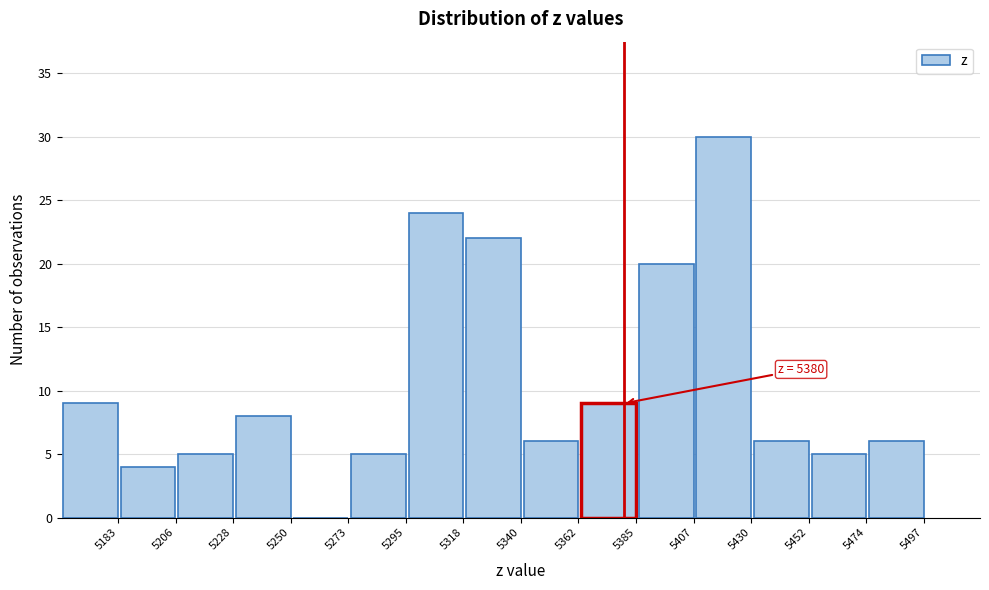

Reading right to left, list all the values displayed in this chart.

5497=6	5474=5	5452=6	5430=30	5407=20	5385=9	5362=6	5340=22	5318=24	5295=5	5273=0	5250=8	5228=5	5206=4	5183=9